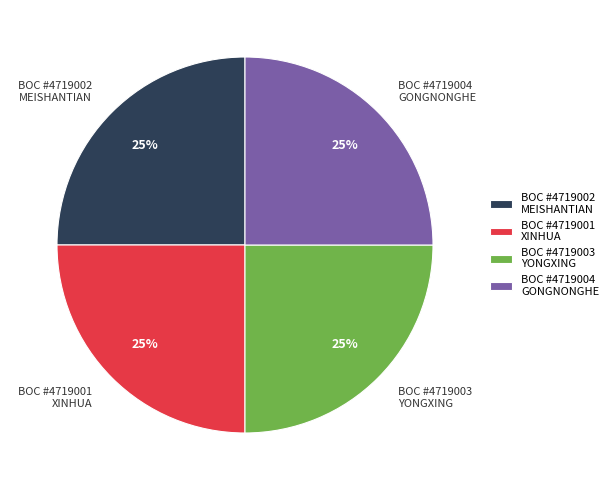

Approximately how many times larger is the value at BOC #4719001 XINHUA compared to BOC #4719004 GONGNONGHE?

1.0